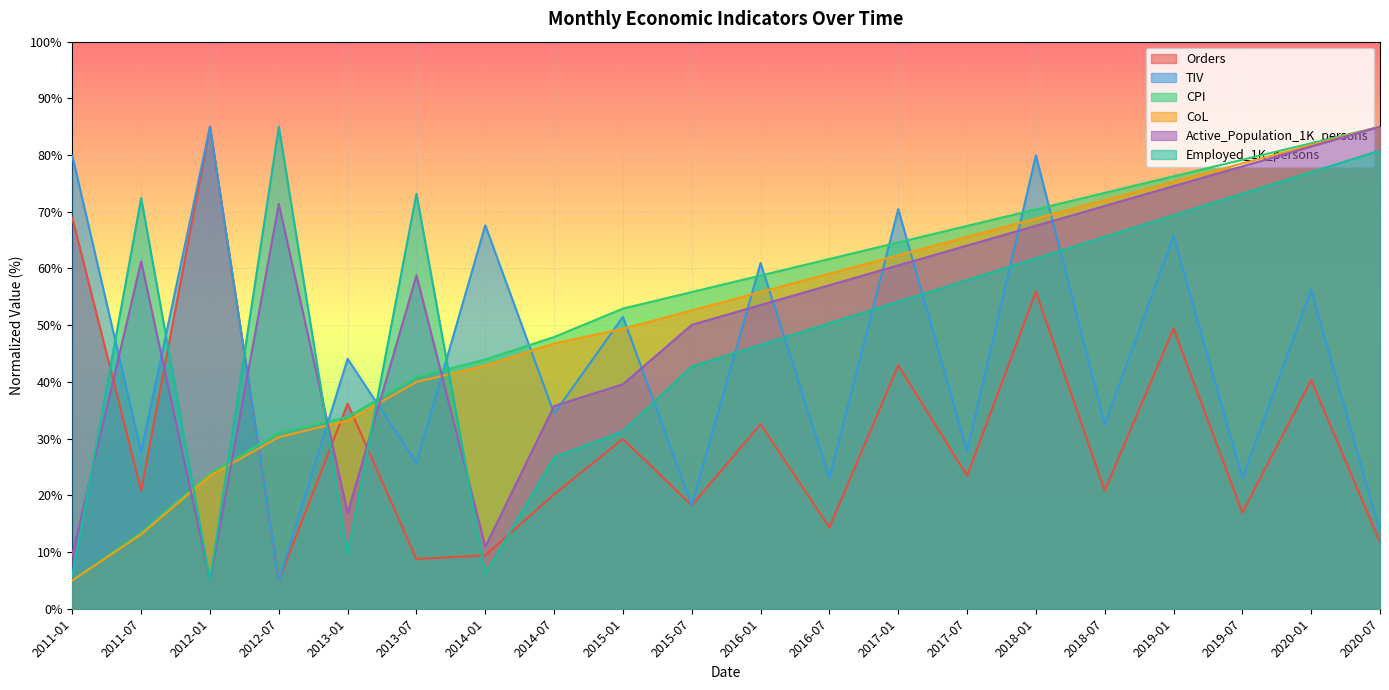

The Employed_1K_persons series shows 46.5 at 2016-01. True or false?

True